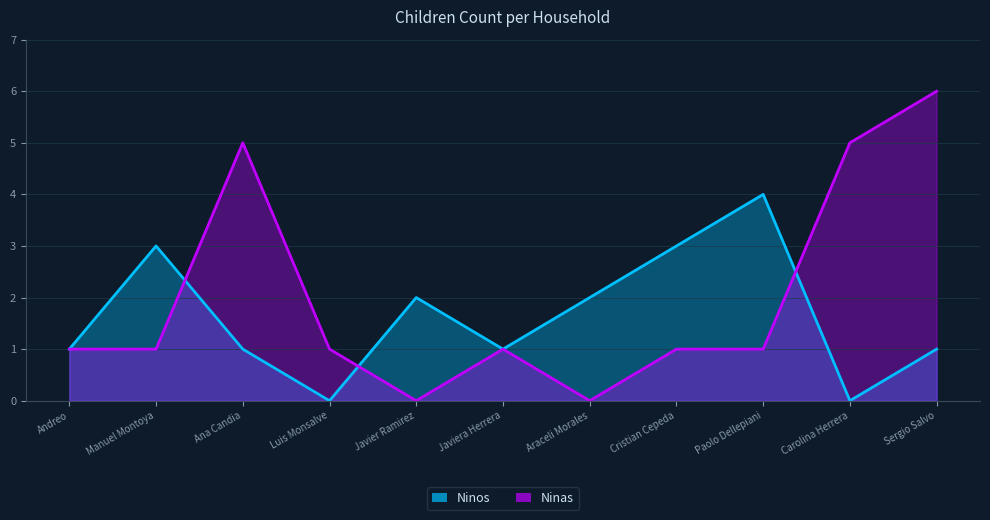

What is the label of the 11th point from the left?

Sergio Salvo